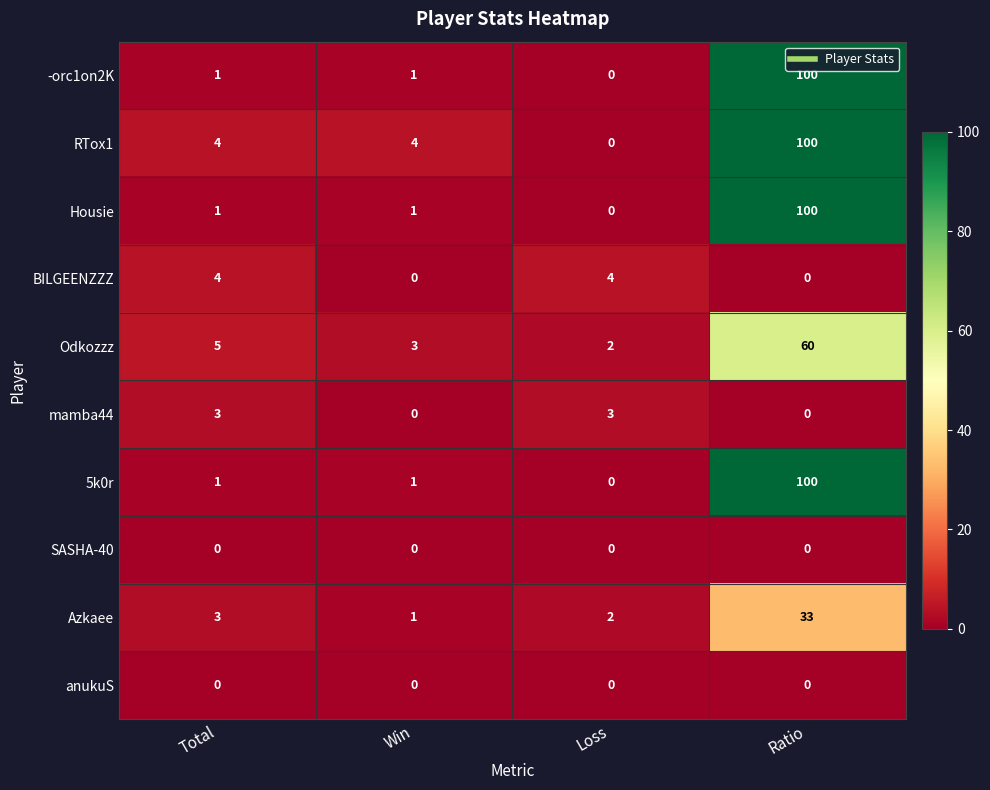

What is the sum of all Azkaee values?

39